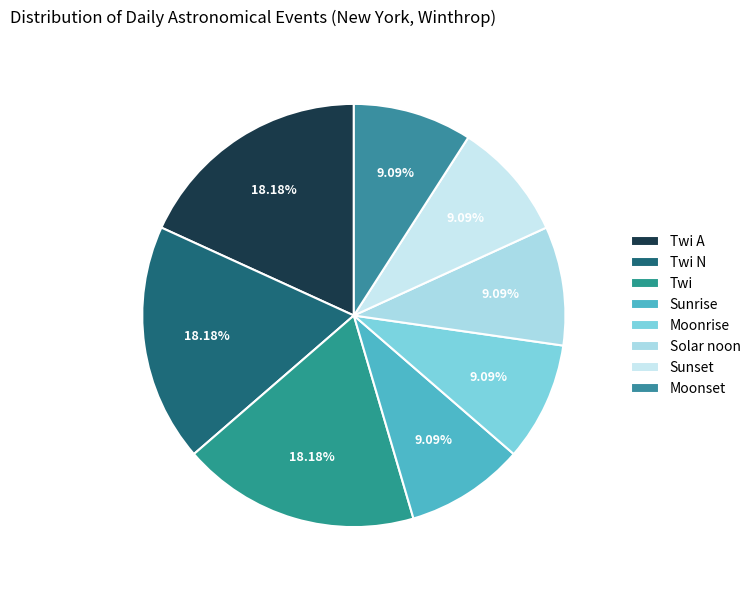

What is the largest slice in the pie chart?

Twi A